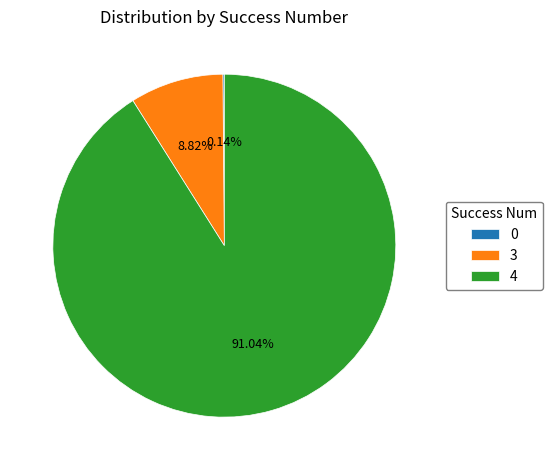

Is the sum of 3 and 4 greater than half?

Yes